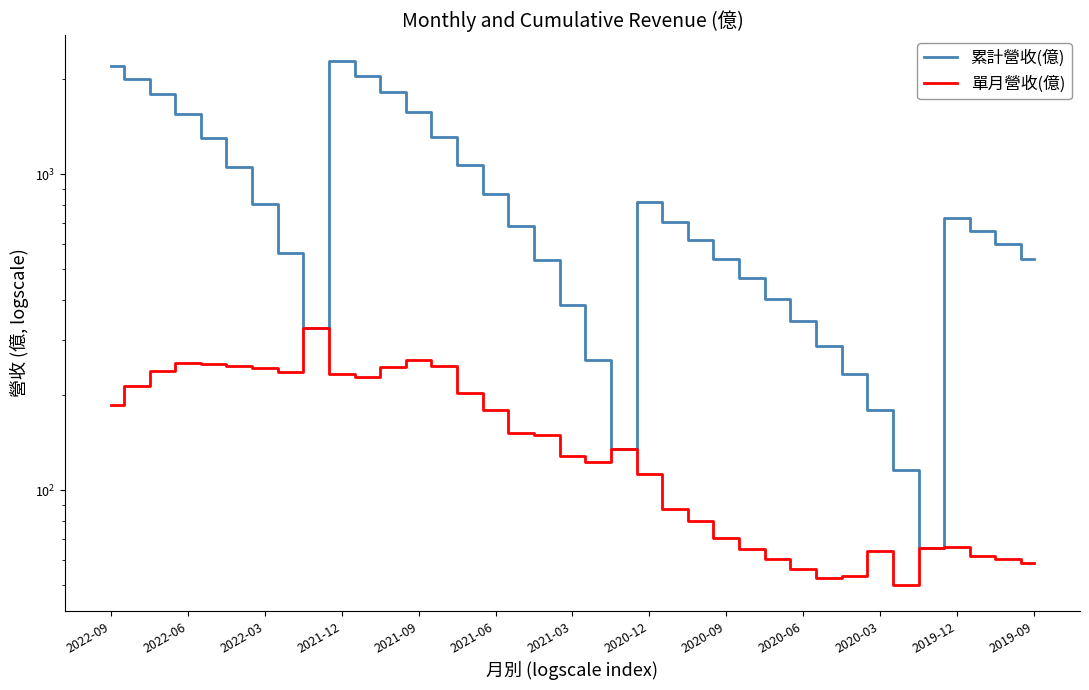

What is the difference between the maximum and second lowest values in the 累計營收(億) series?

2164.0